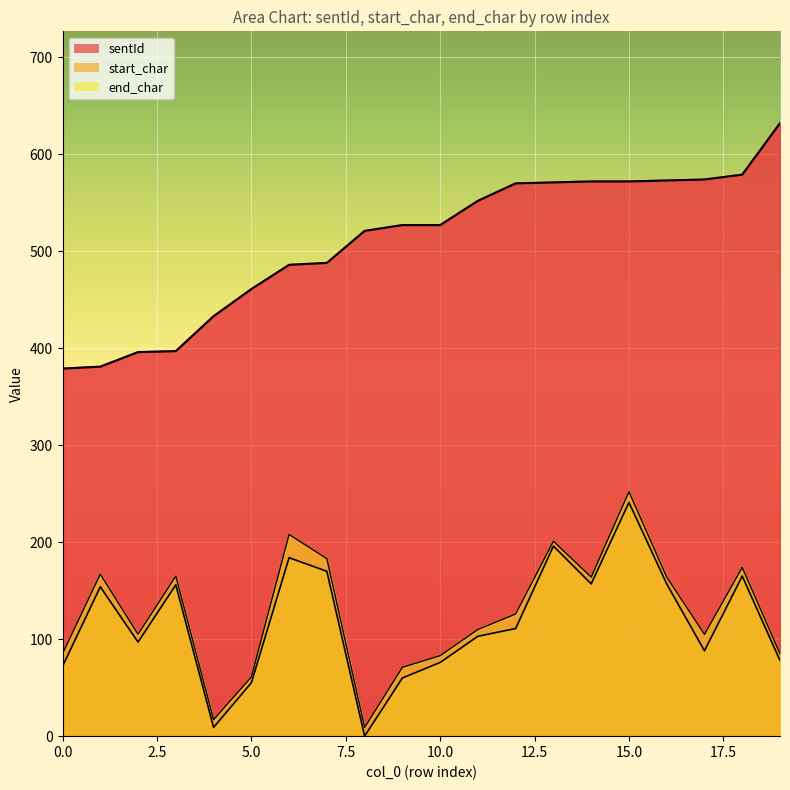

Between 6 and 14, which is larger?

14